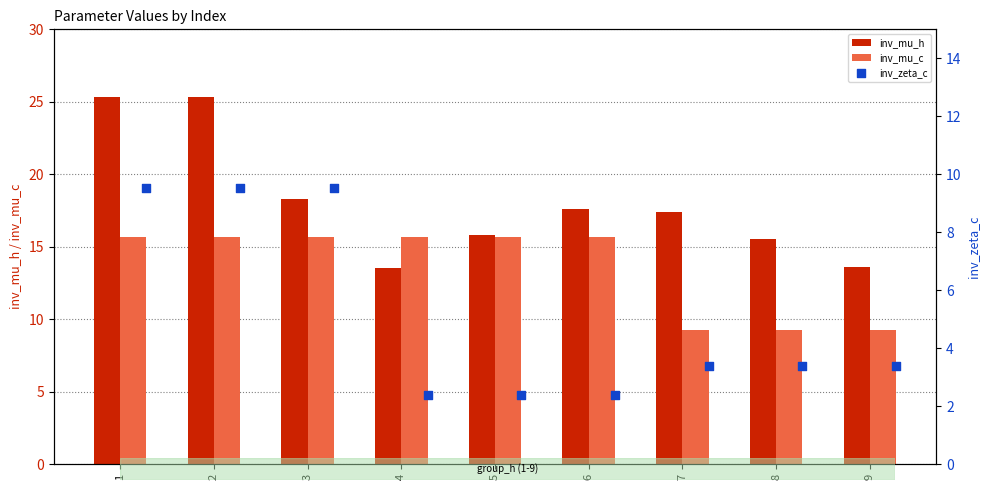

Which series has the widest spread of Y values?

inv_mu_h